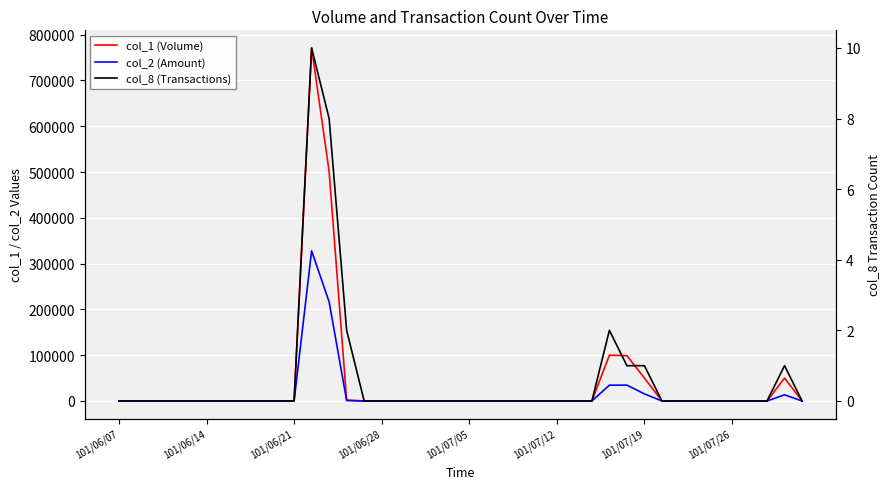

Which series has the largest total across all categories?

col_1 (Volume)